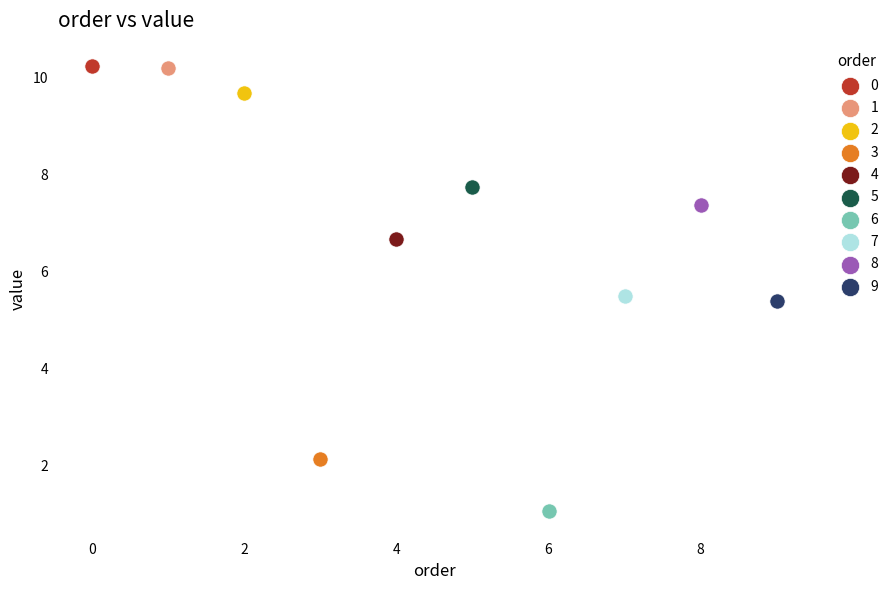

What are all the series names shown in the legend?

0, 1, 2, 3, 4, 5, 6, 7, 8, 9